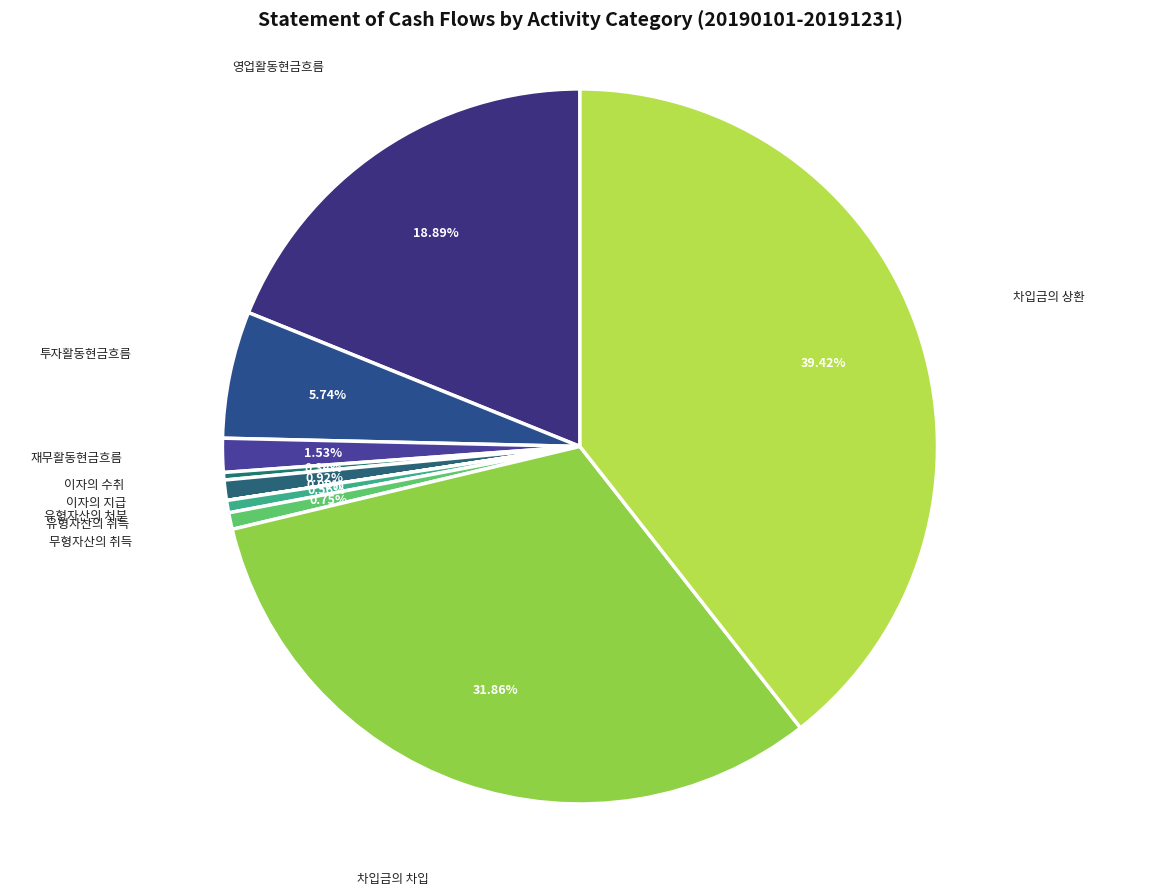

Is it true that 차입금의 차입 is 18% of the pie?

False